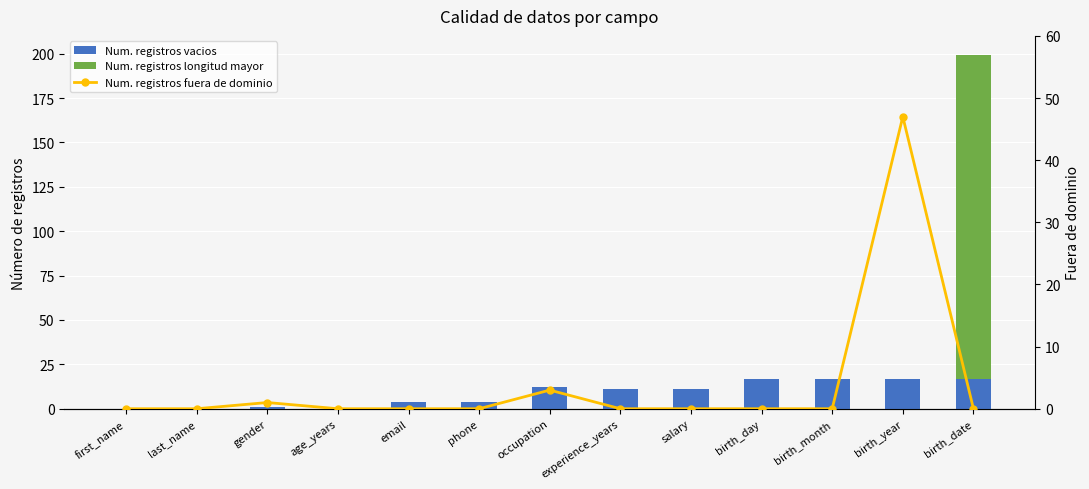

At how many categories does at least one series exceed 101?

1